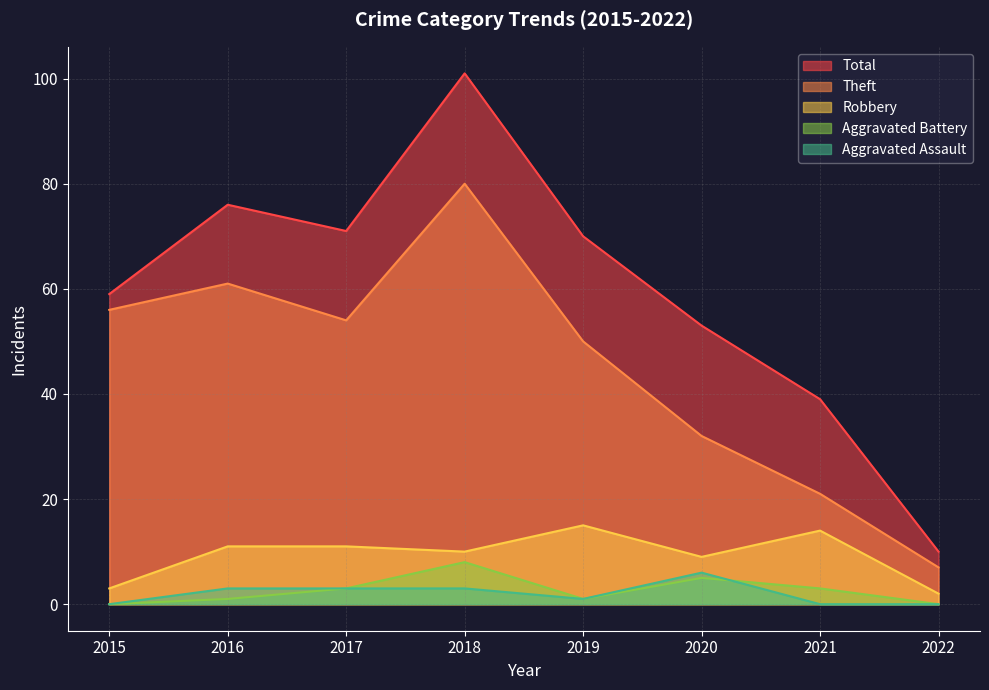

What is the difference between the maximum and minimum values in the Robbery series?

13